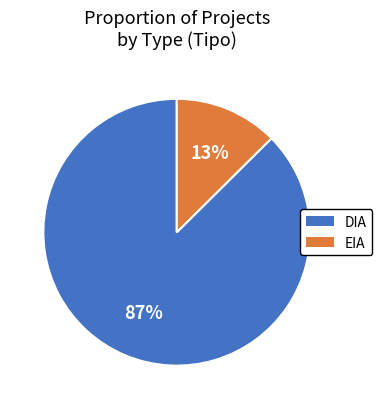

Is DIA the majority of the pie?

Yes